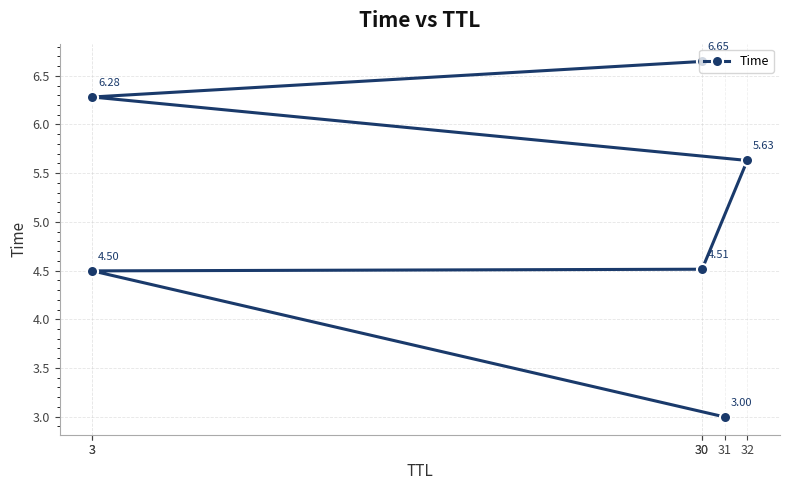

Is it true that the value at 30 is 11.4?

False